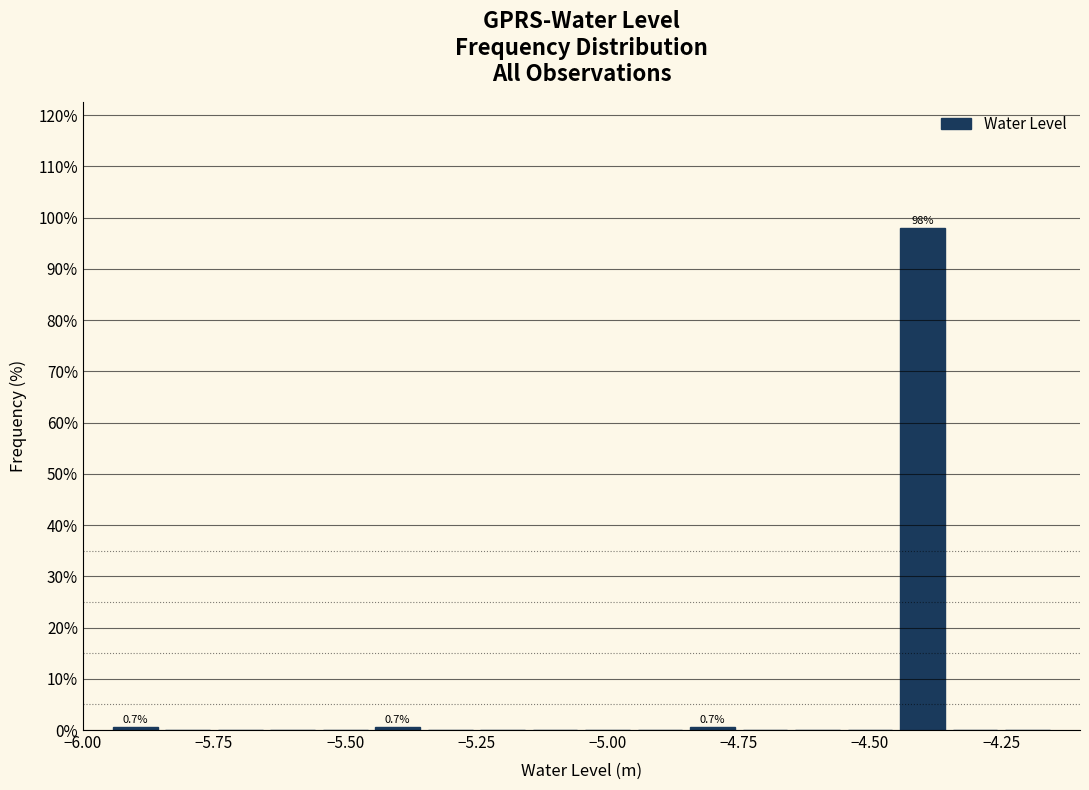

Read against the x-axis, roughly where is the centre of the tallest bar?

-4.40